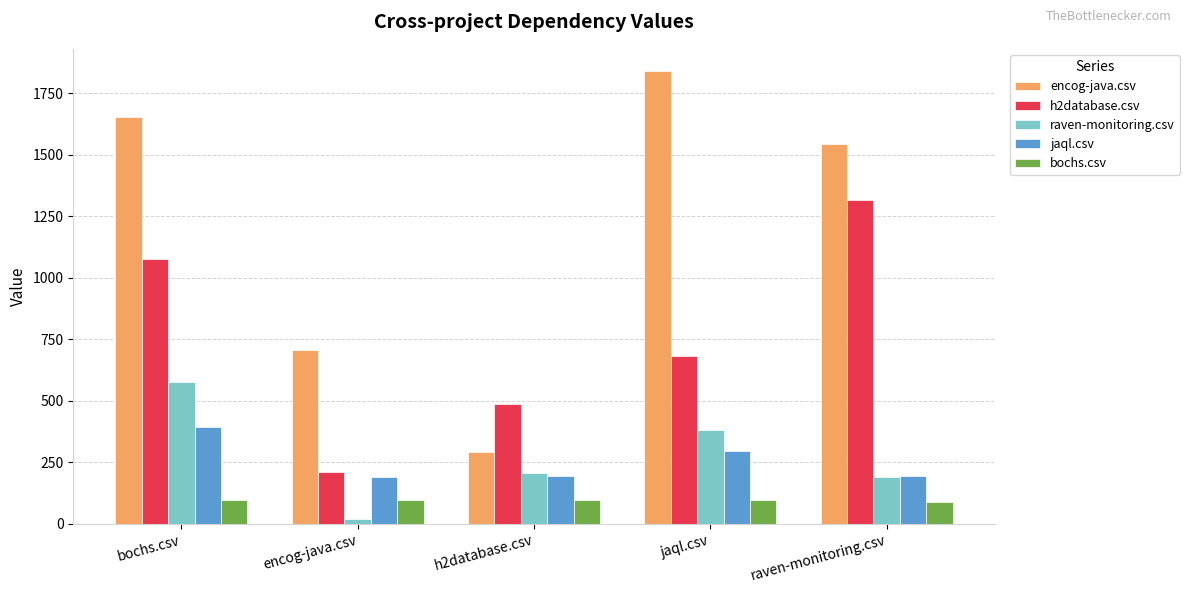

At which label is raven-monitoring.csv closest to 297?

jaql.csv